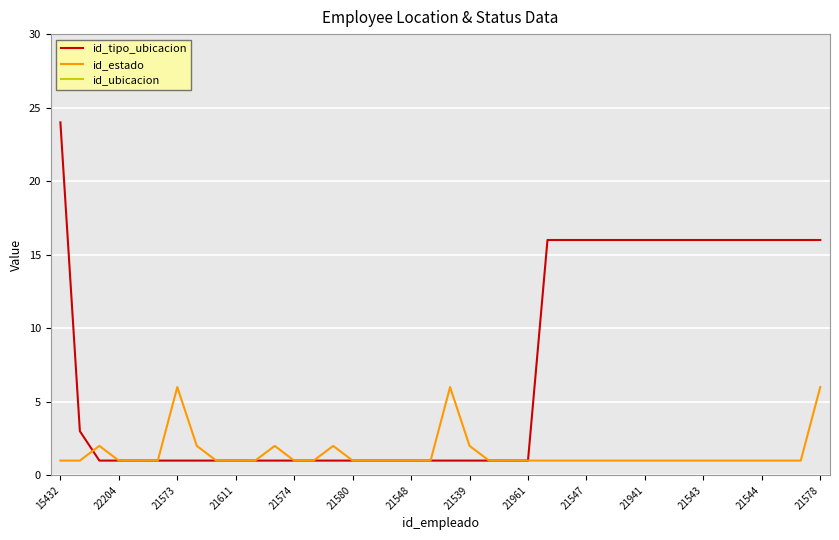

True or false: id_ubicacion has more than 0 points higher than both neighbors.

False